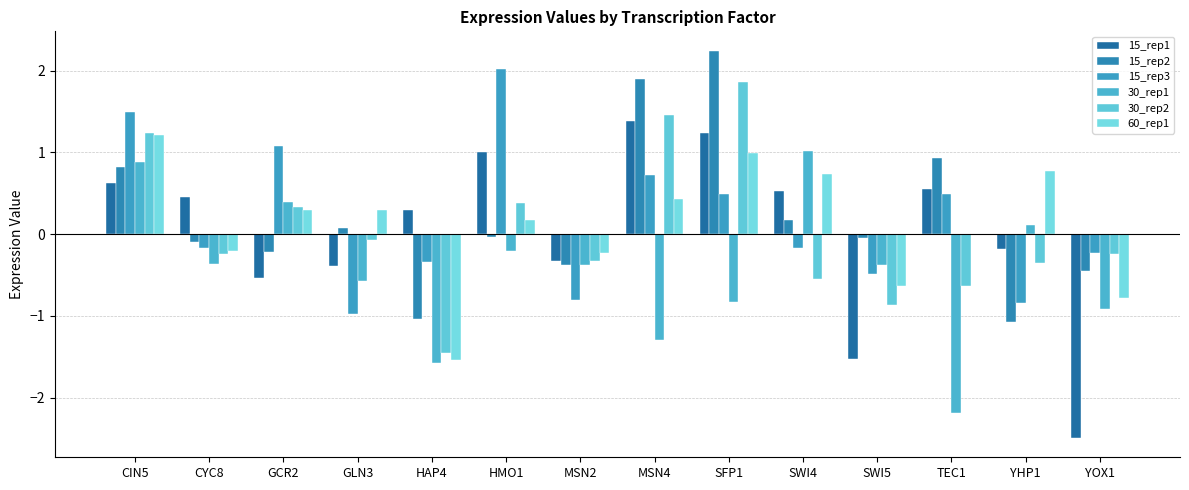

What is the value of the 30_rep1 bar at the 11th from the left?

-0.4